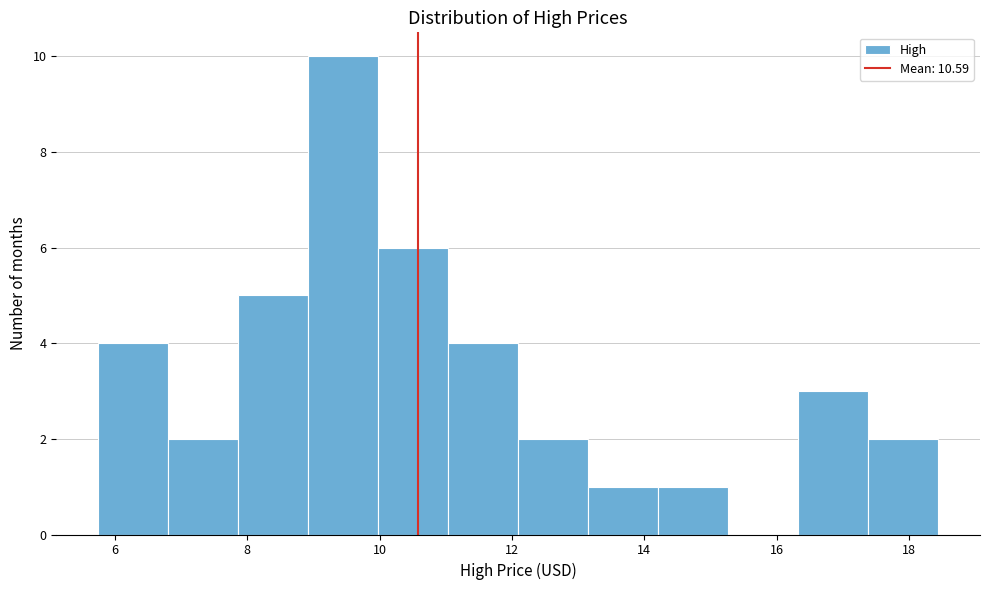

Reading left to right, transcribe this chart: for each bar, give the range it covers on the x-axis and its height. Neither the bar edges nor the heights are printed on the chart, so give them approximately, as read against the axes.

5.8 to 6.8: 4
6.8 to 7.8: 2
7.8 to 9.0: 5
9.0 to 10.0: 10
10.0 to 11.0: 6
11.0 to 12.0: 4
12.0 to 13.2: 2
13.2 to 14.2: 1
14.2 to 15.2: 1
15.2 to 16.4: 0
16.4 to 17.4: 3
17.4 to 18.4: 2